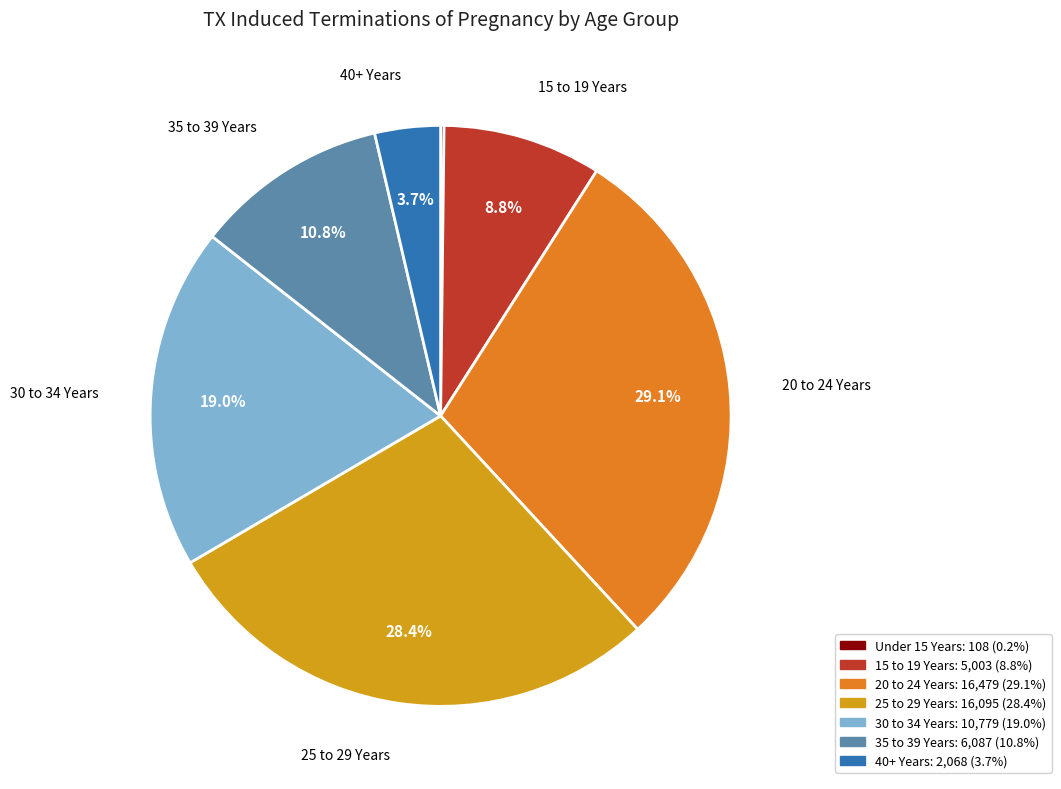

Is 30 to 34 Years the majority of the pie?

No